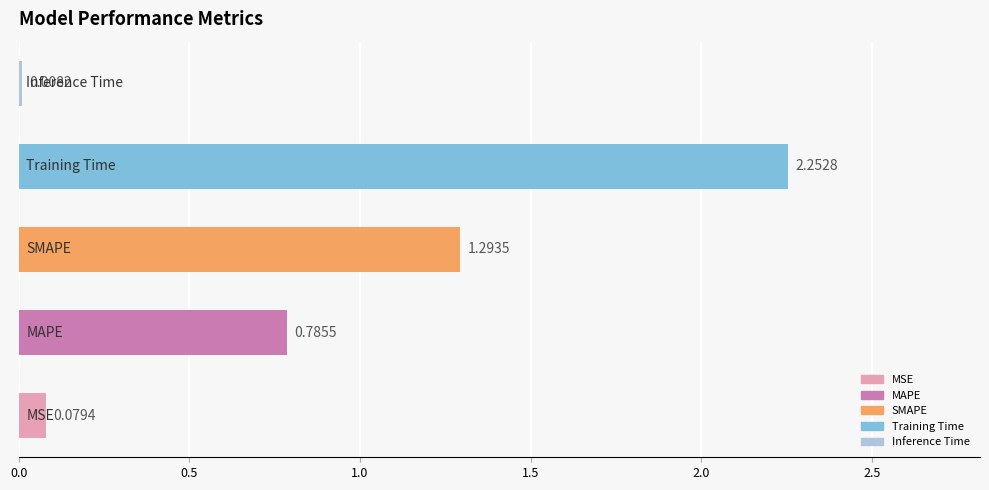

What is the sum of all values?

4.4